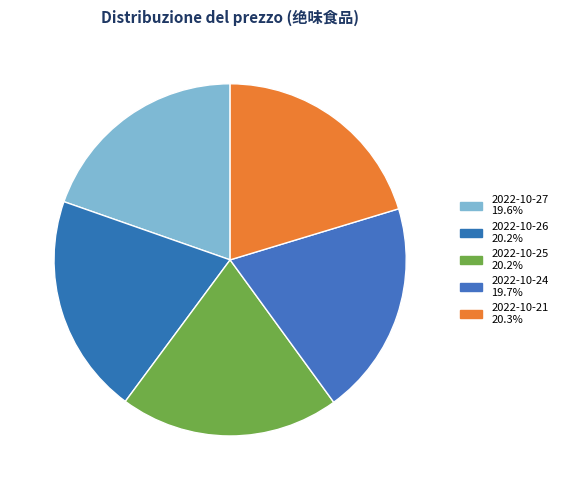

Rank the categories by value from highest to lowest.

2022-10-21, 2022-10-26, 2022-10-25, 2022-10-24, 2022-10-27